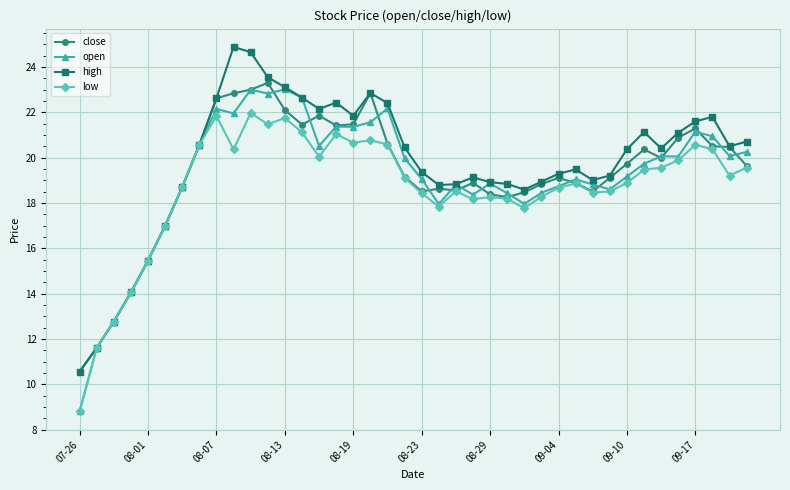

What is the greatest value displayed?

24.9